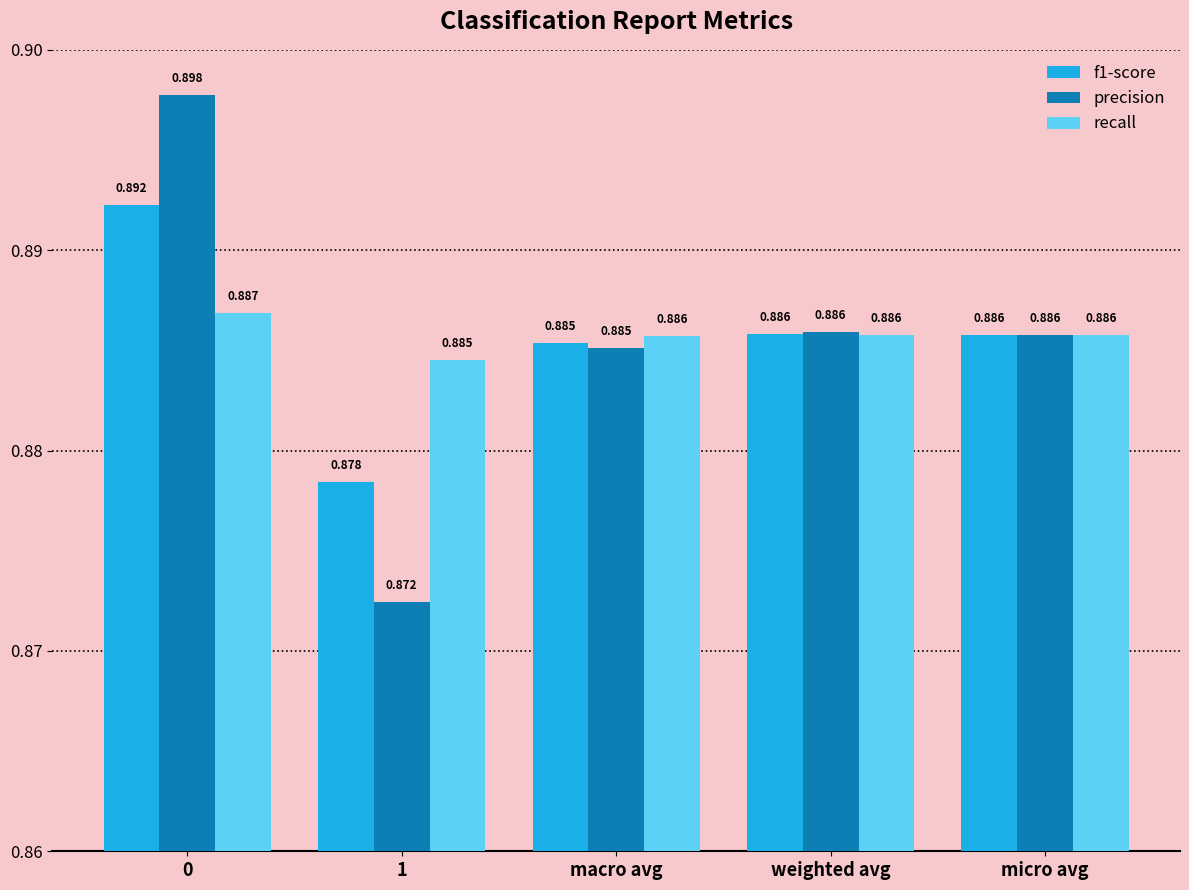

How many recall values are between 0 and 1?

5